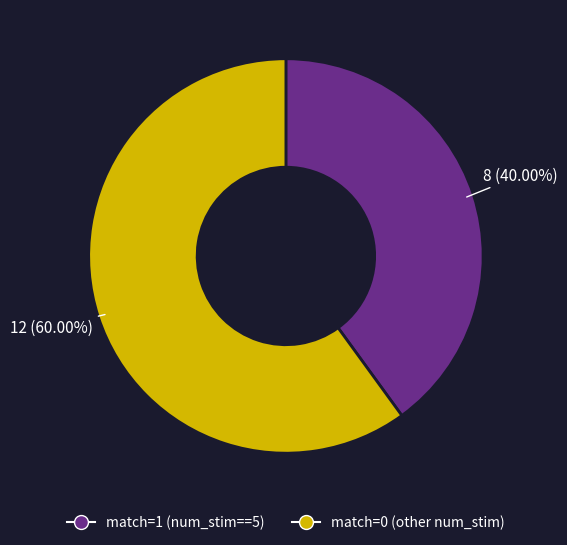

The match=0 (other num_stim) slice represents 60% of the pie. True or false?

True